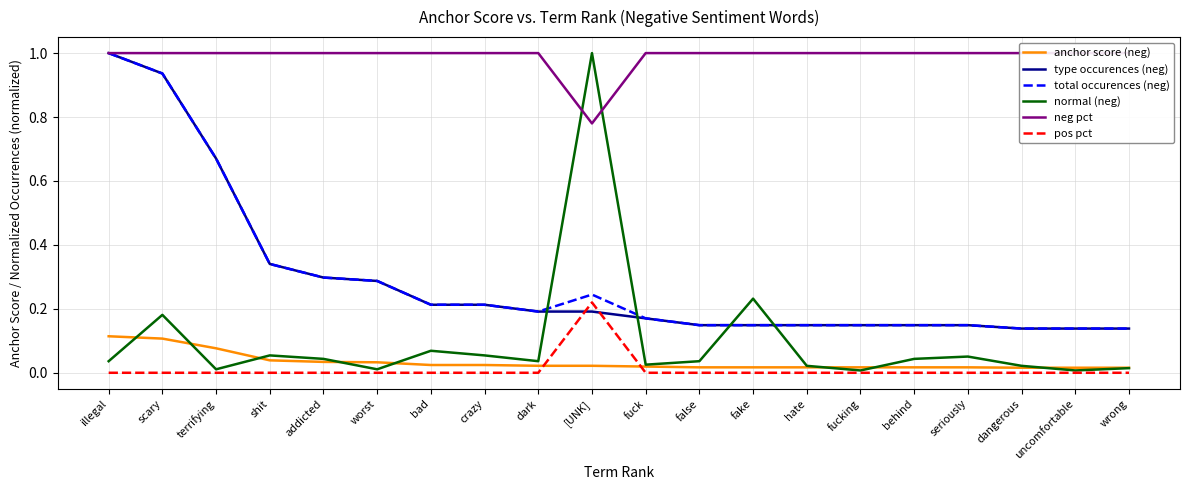

What is the total value across all series at terrifying?

2.4